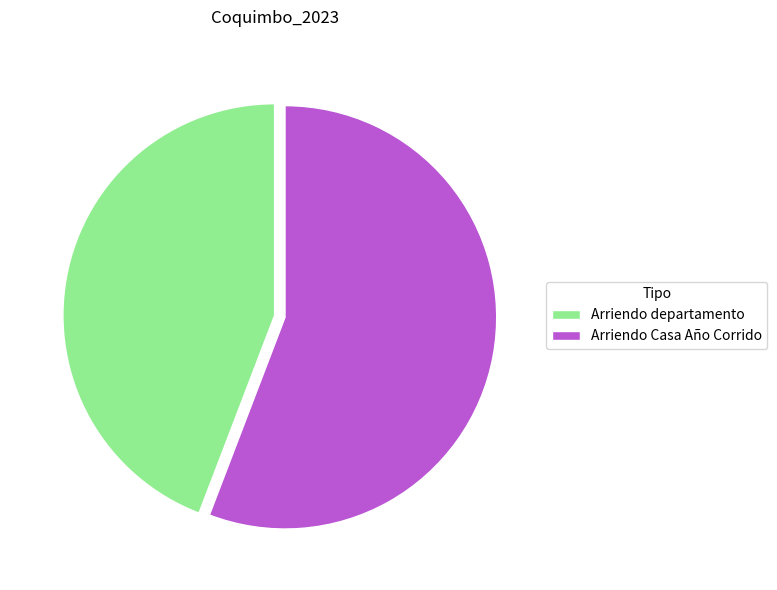

Rank the categories by value from highest to lowest.

Arriendo Casa Año Corrido, Arriendo departamento